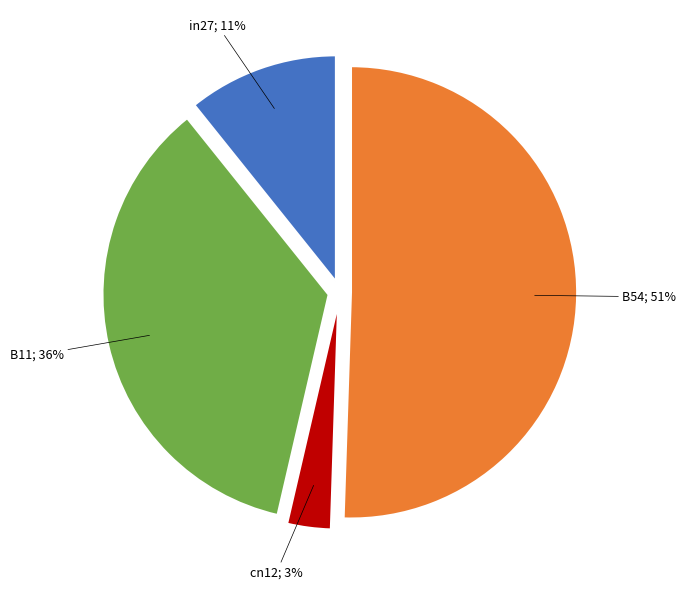

To the nearest percent, what is the average slice percentage?

25%